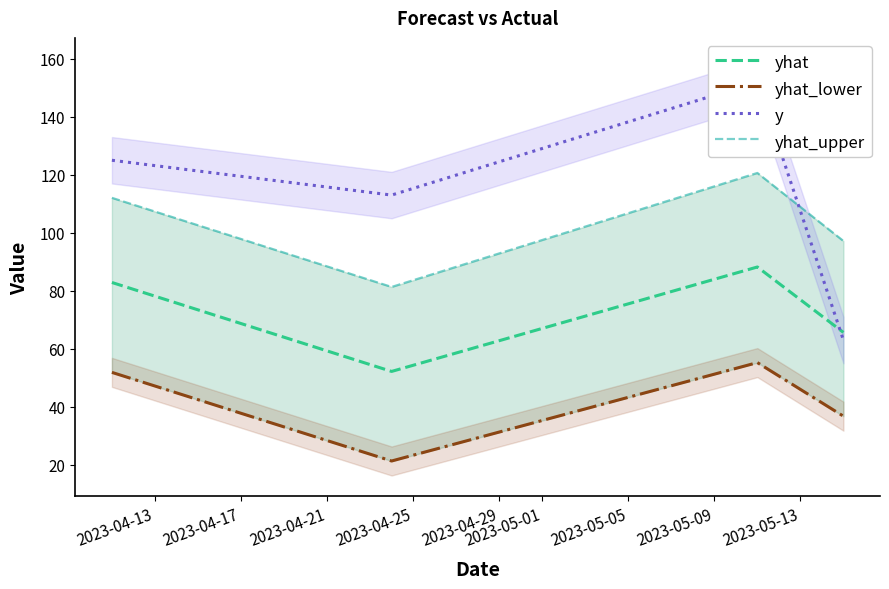

What is the value of the yhat point at the 2nd from the left?

52.2